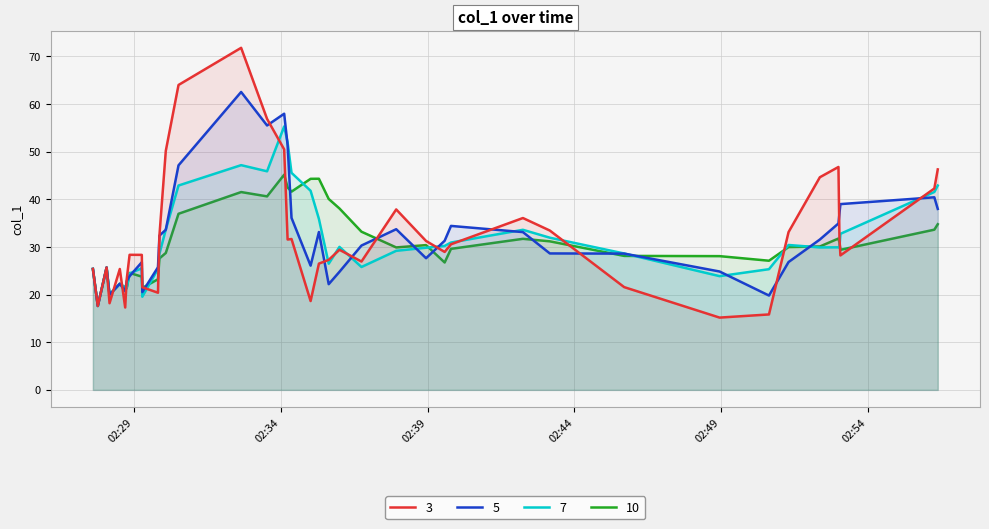

How many interior local valleys (lower than both neighbors) does the data have?

11